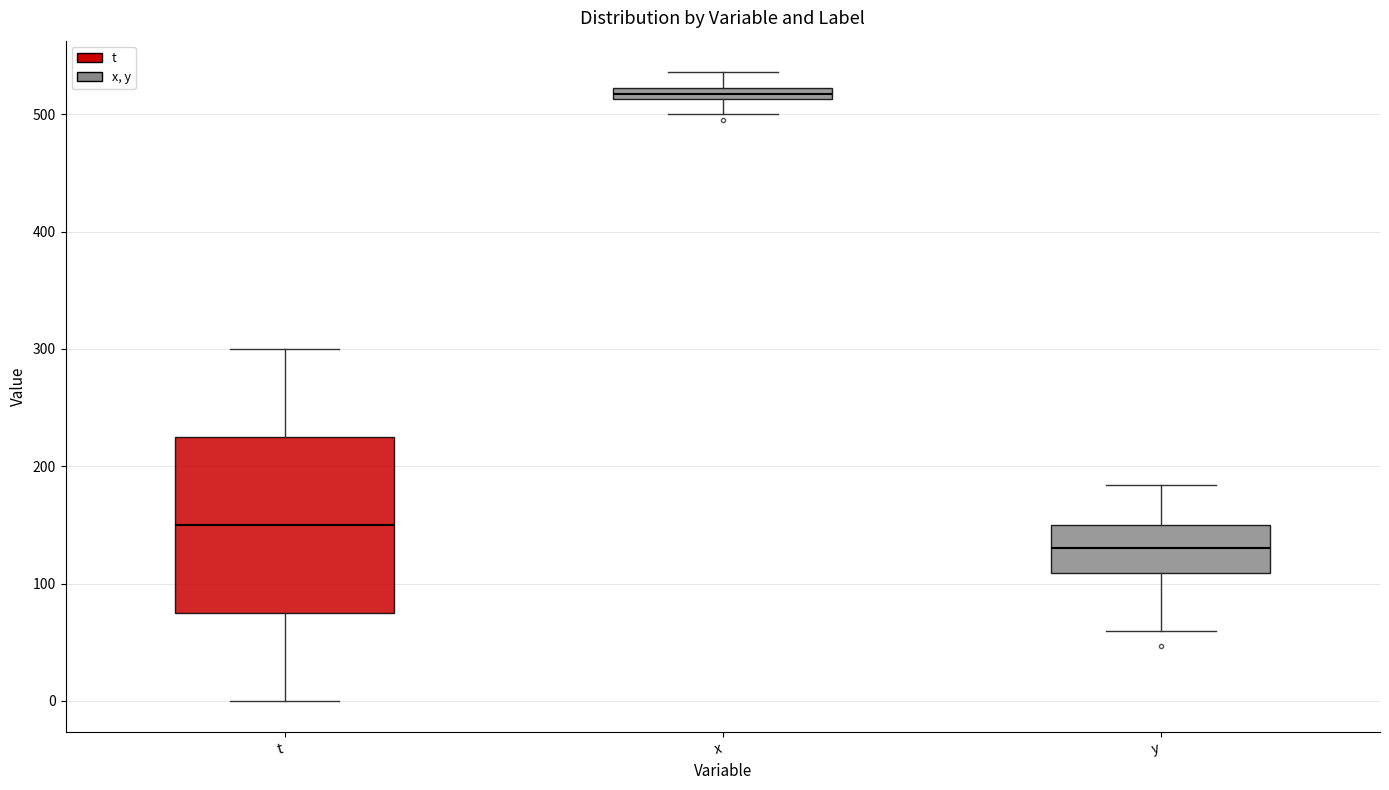

Which box is the tallest, from its lower edge to its upper edge?

t